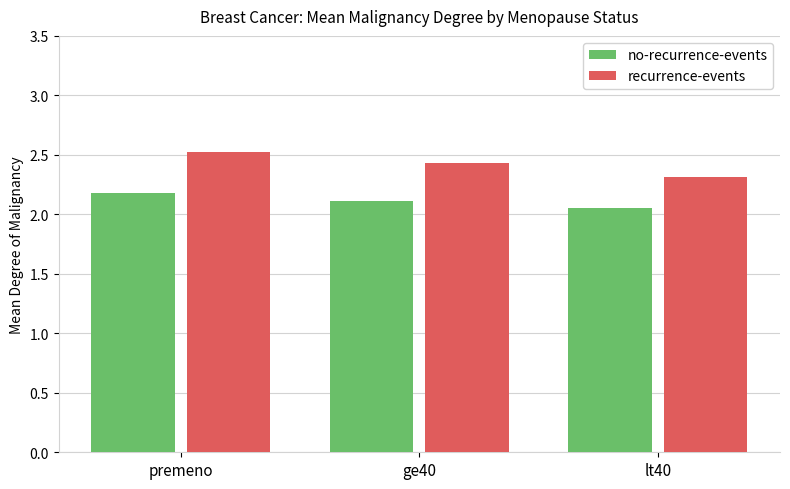

What is the sum of the recurrence-events values at lt40 and premeno?

4.8